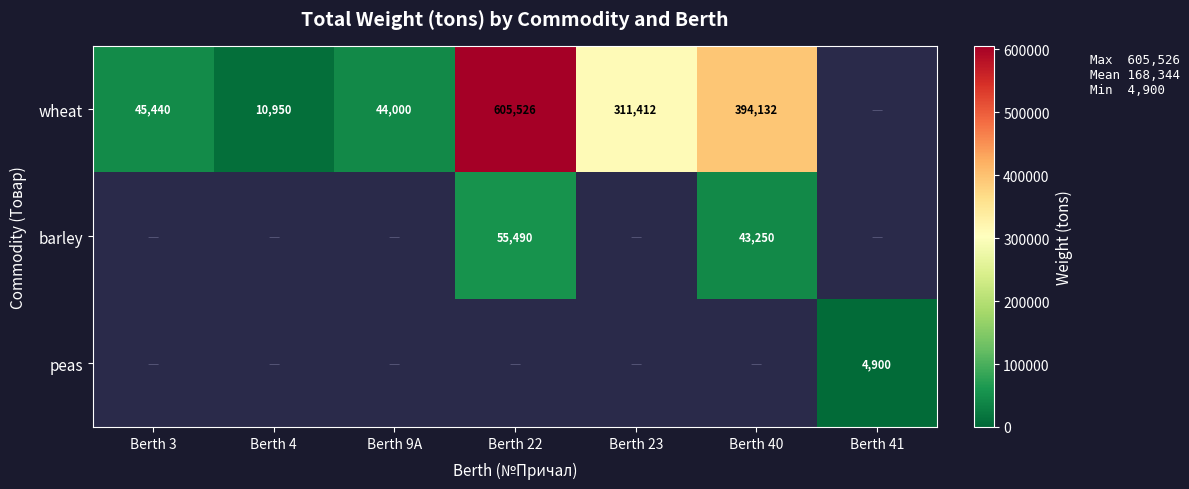

What is the difference between the wheat values at Berth 40 and Berth 22?

211394